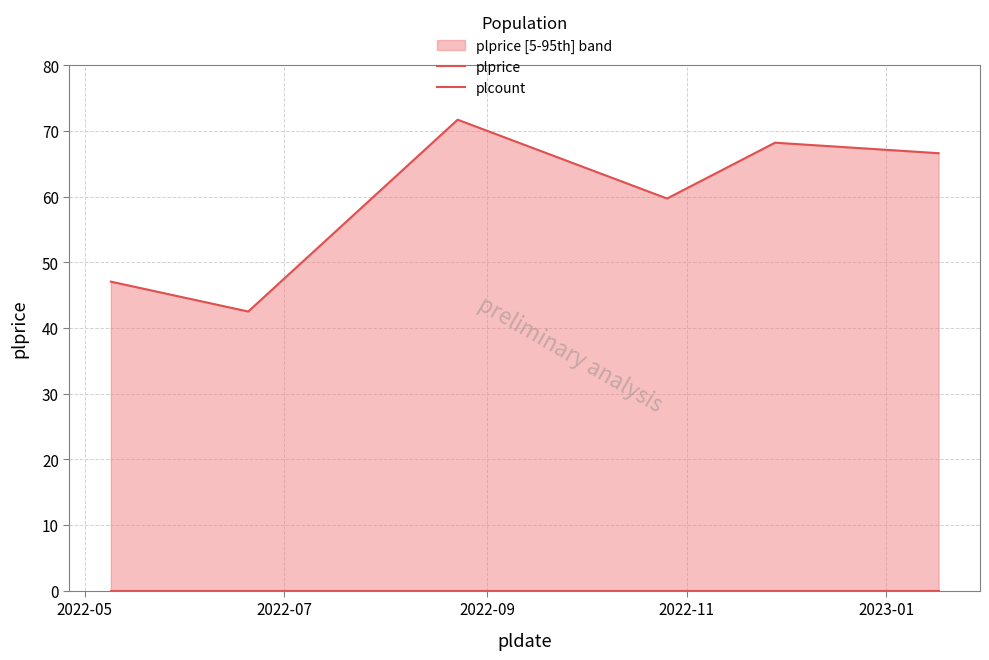

What is the maximum value for plprice?

71.7